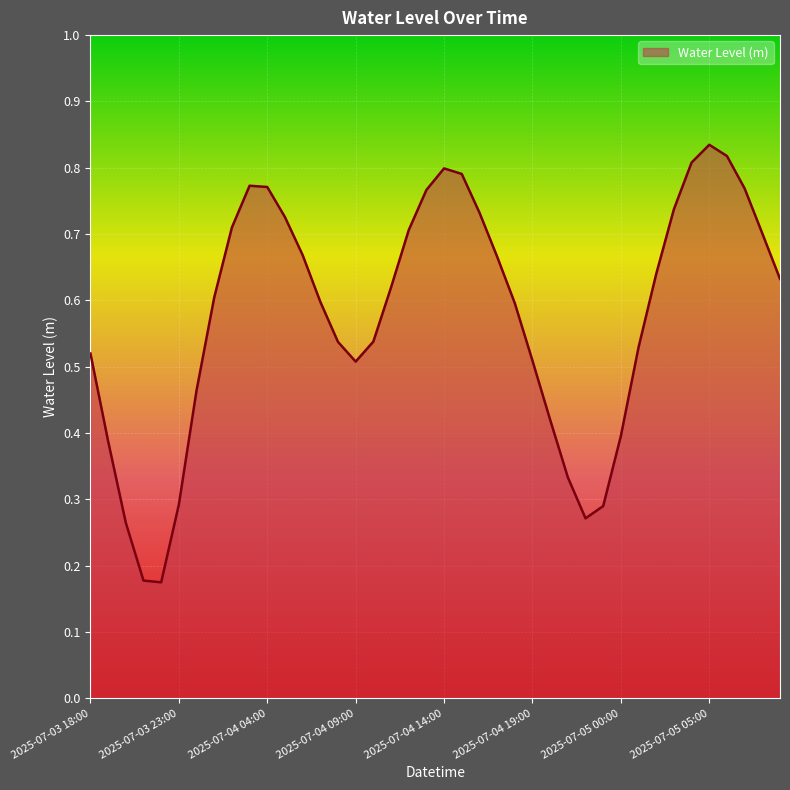

List the labels in order of value, smallest first.

2025-07-03 22:00, 2025-07-03 21:00, 2025-07-03 20:00, 2025-07-04 22:00, 2025-07-04 23:00, 2025-07-03 23:00, 2025-07-04 21:00, 2025-07-03 19:00, 2025-07-05 00:00, 2025-07-04 20:00, 2025-07-04 00:00, 2025-07-04 09:00, 2025-07-04 19:00, 2025-07-03 18:00, 2025-07-05 01:00, 2025-07-04 08:00, 2025-07-04 10:00, 2025-07-04 18:00, 2025-07-04 07:00, 2025-07-04 01:00, 2025-07-04 11:00, 2025-07-05 09:00, 2025-07-05 02:00, 2025-07-04 17:00, 2025-07-04 06:00, 2025-07-05 08:00, 2025-07-04 12:00, 2025-07-04 02:00, 2025-07-04 05:00, 2025-07-04 16:00, 2025-07-05 03:00, 2025-07-04 13:00, 2025-07-05 07:00, 2025-07-04 04:00, 2025-07-04 03:00, 2025-07-04 15:00, 2025-07-04 14:00, 2025-07-05 04:00, 2025-07-05 06:00, 2025-07-05 05:00